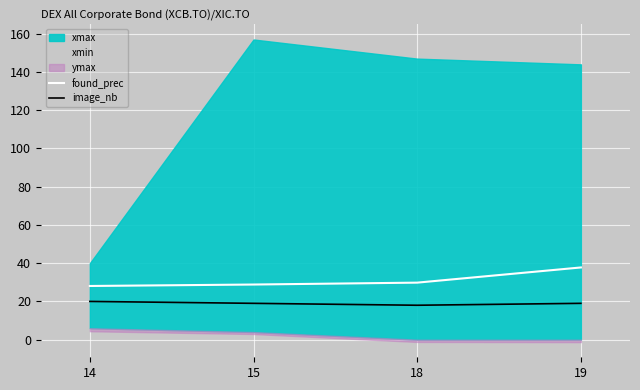

Rank the categories by found_prec value from highest to lowest.

19, 18, 15, 14